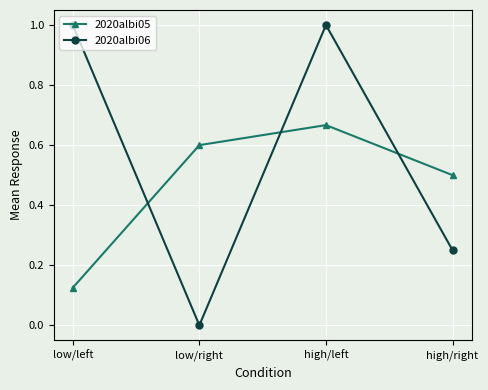

Which series has the widest spread of values?

2020albi06